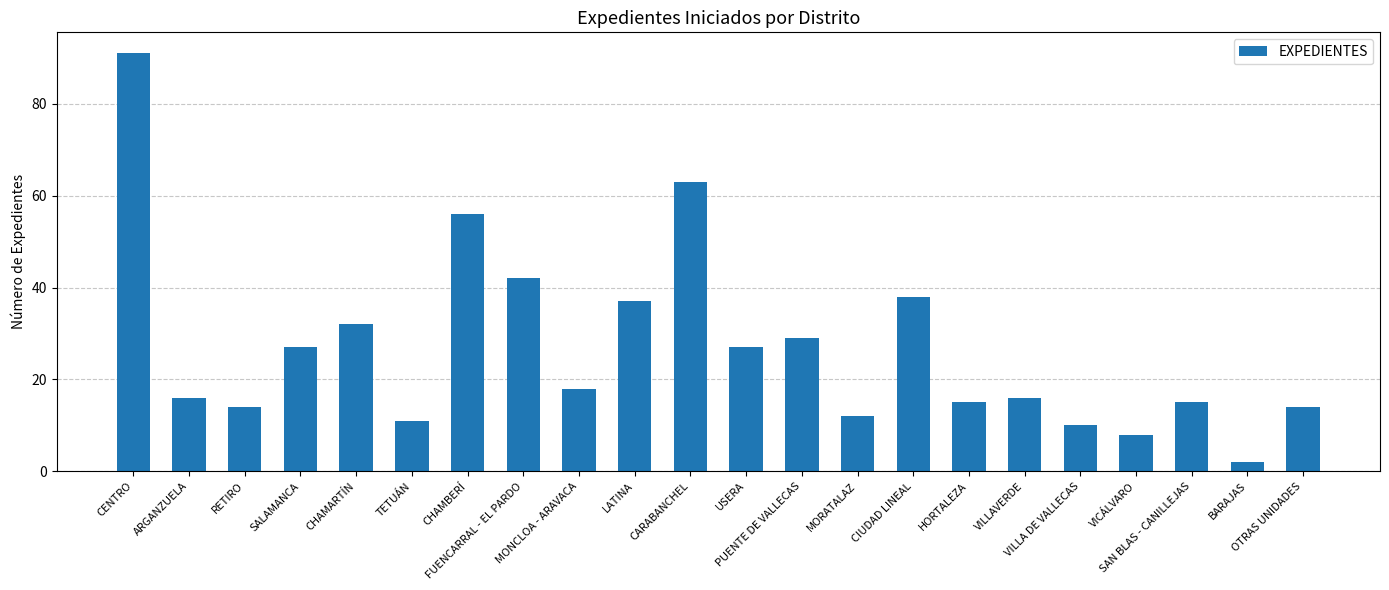

What is the value of the 13th bar from the left?

29